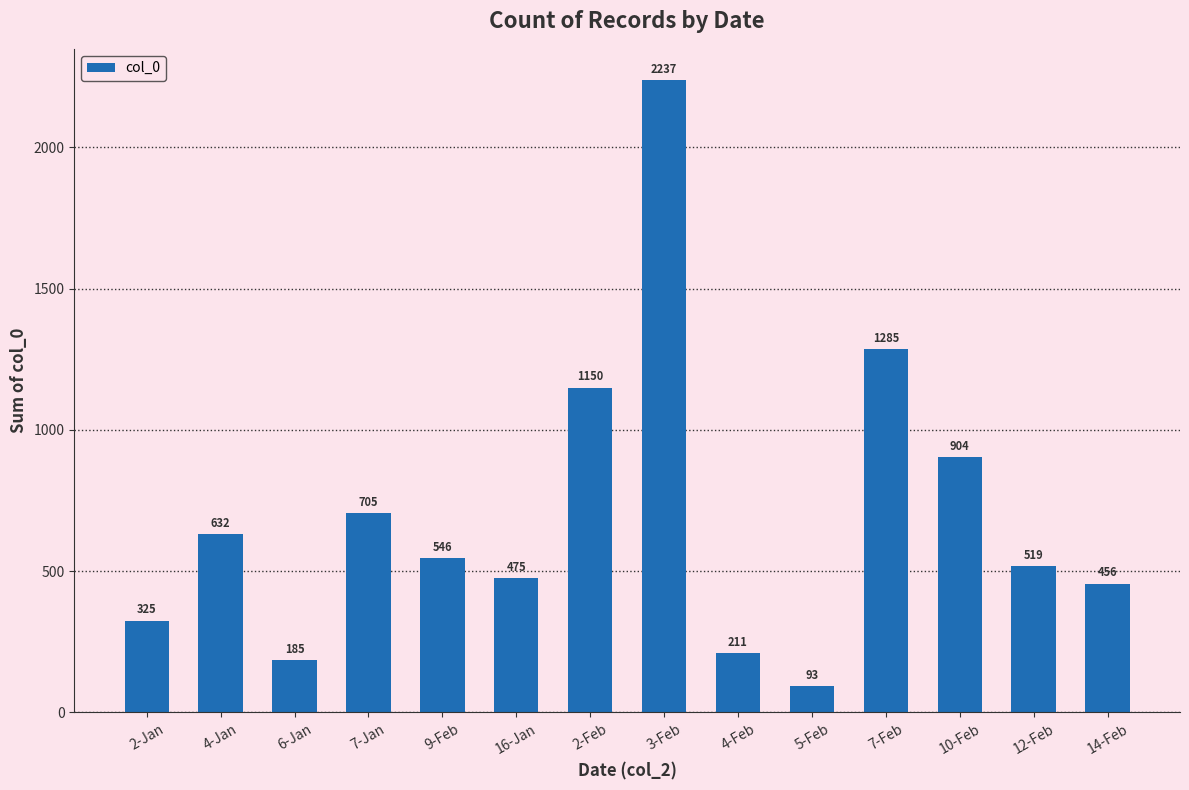

Where is the data nearest to the value 1165?

2-Feb